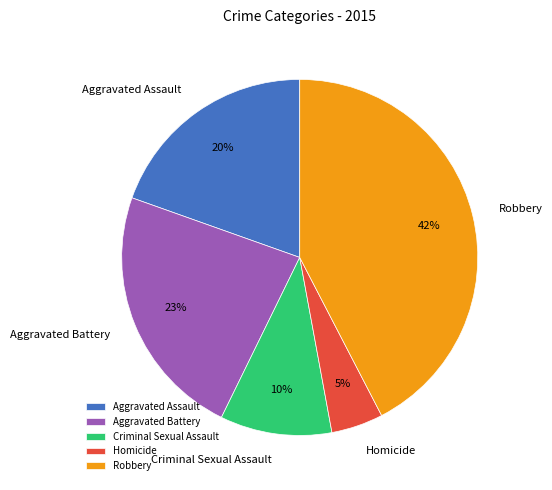

Which slice is the smallest?

Homicide